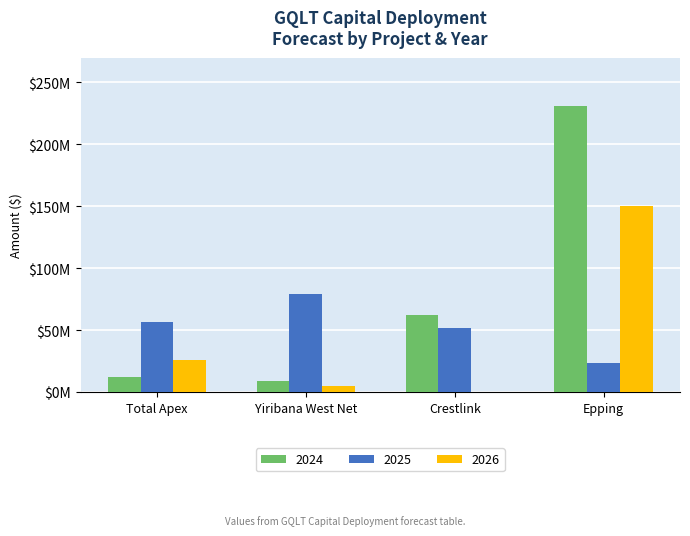

What are all the series names shown in the legend?

2024, 2025, 2026